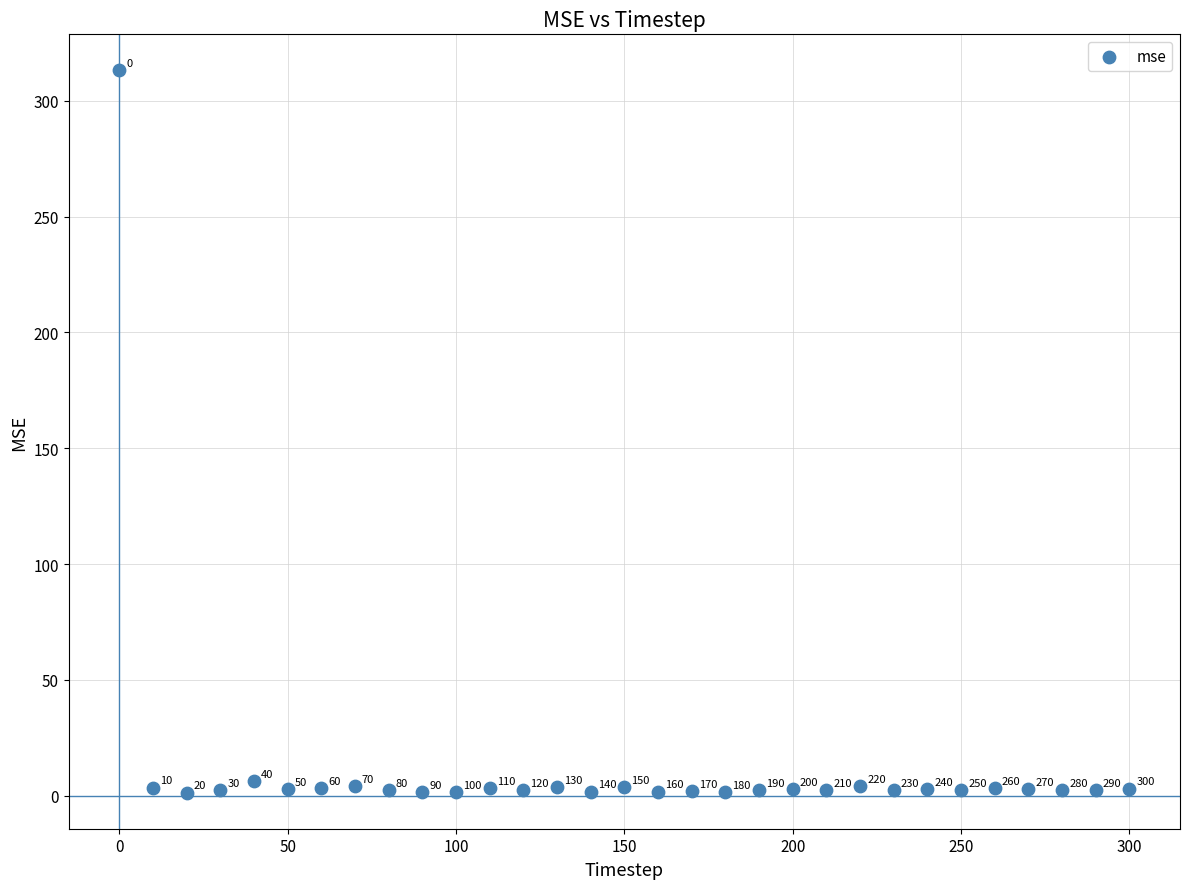

What is the range of X values (max minus min)?

300.0